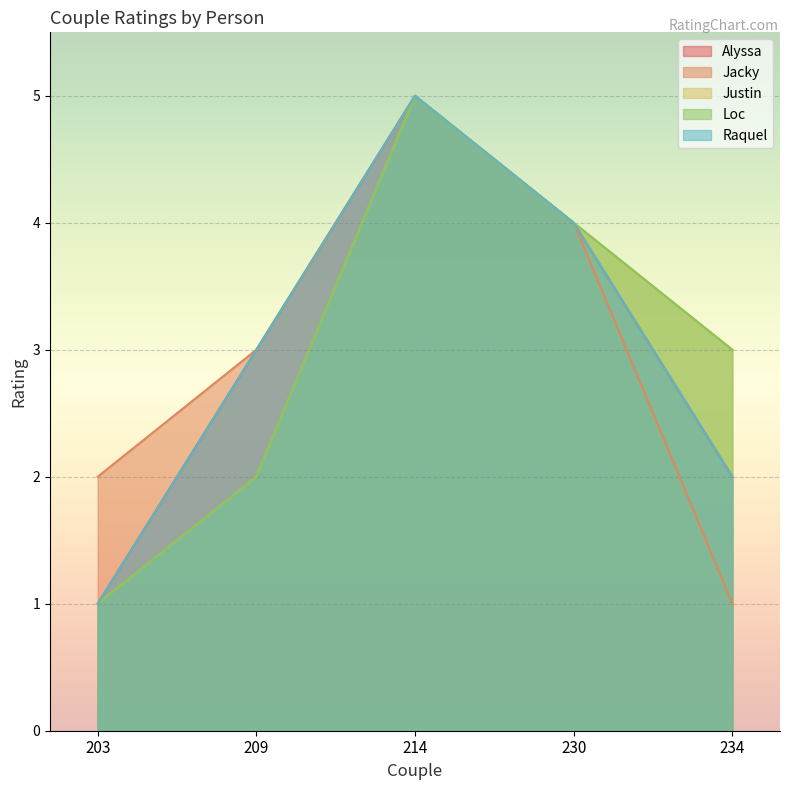

True or false: Jacky and Alyssa intersect in this chart.

False